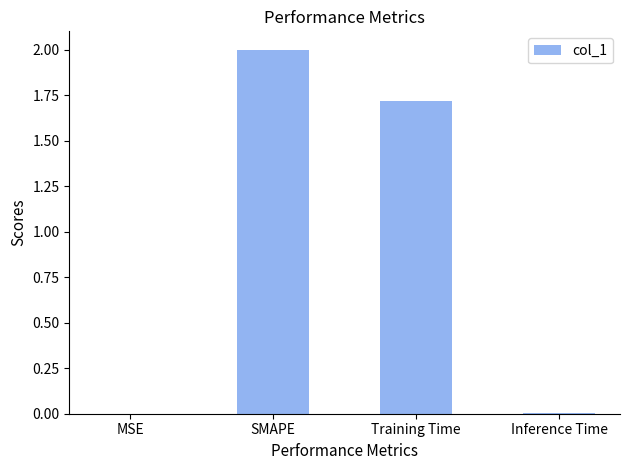

The chart shows a value of 2.0 at SMAPE. True or false?

True